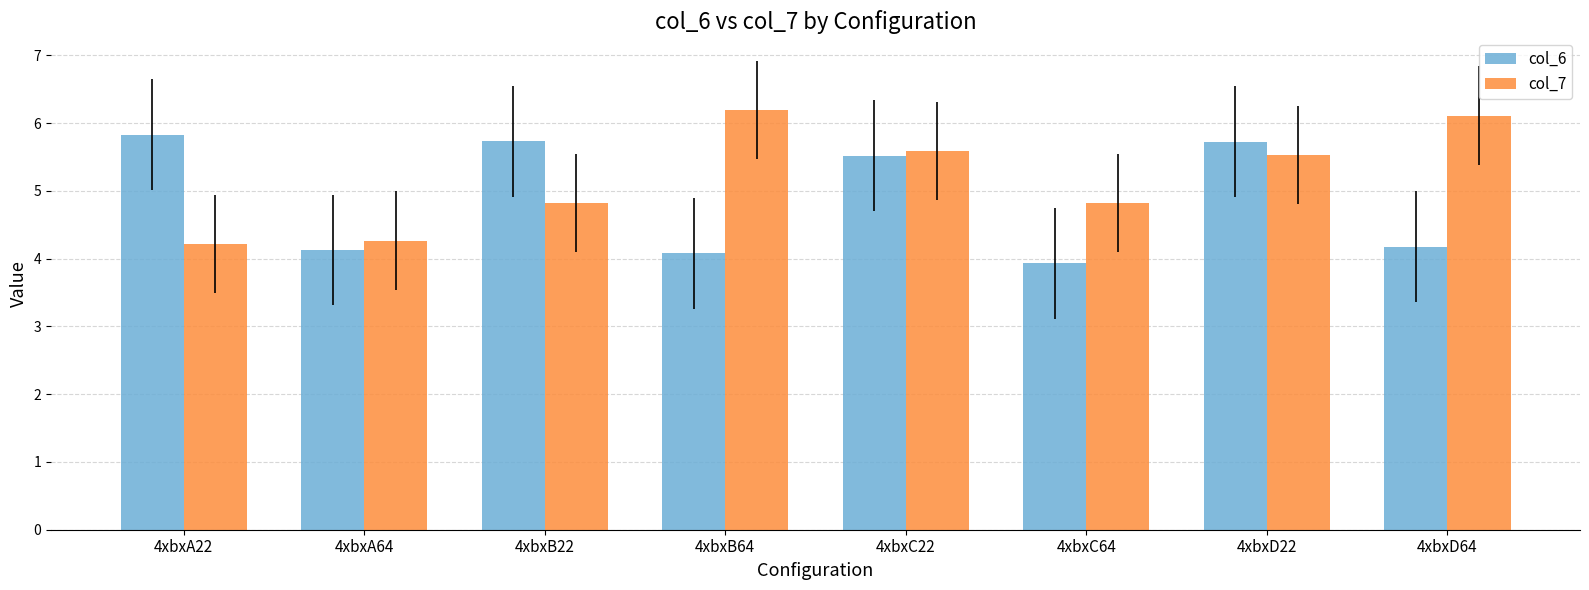

At which label does col_7 first exceed 5?

4xbxB64